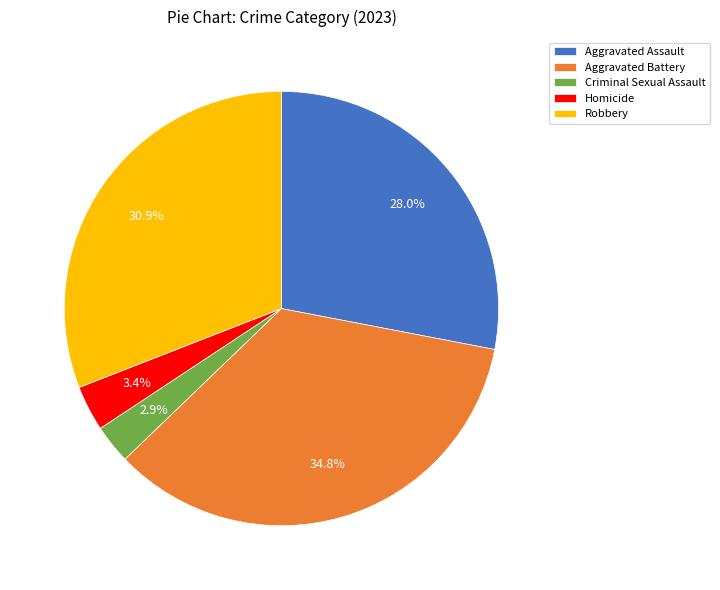

Which category has the biggest portion of the pie?

Aggravated Battery